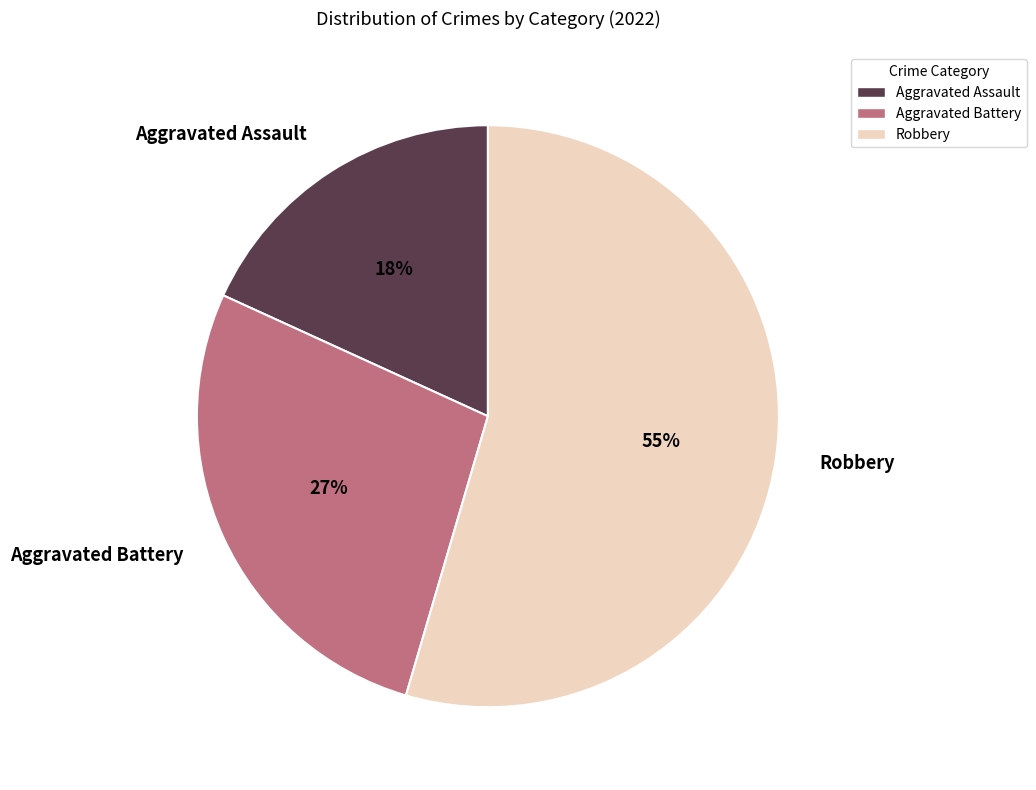

The Aggravated Assault slice represents 8% of the pie. True or false?

False